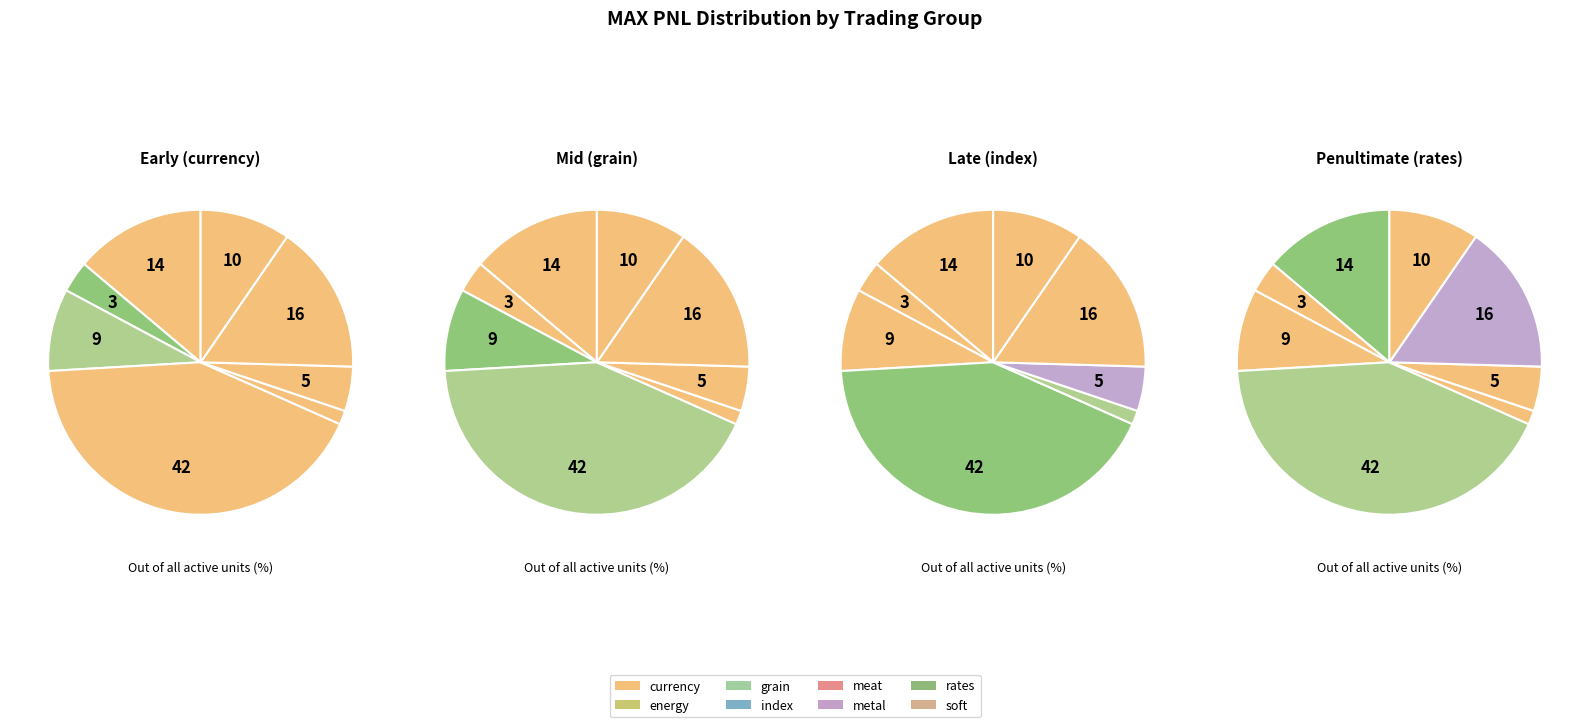

Count the number of slices in the pie.

8